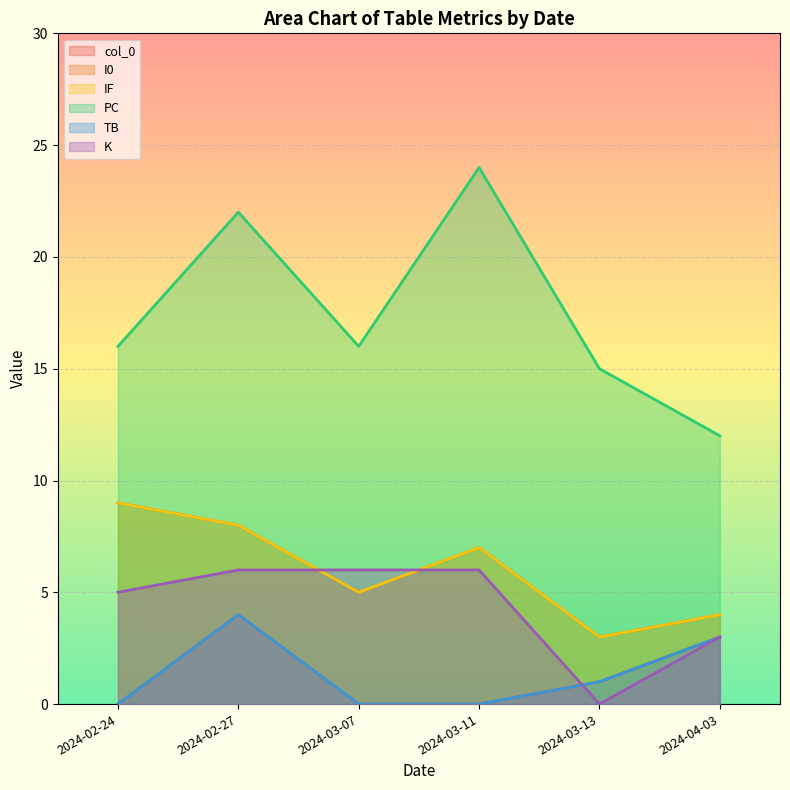

At how many categories does at least one series exceed 13?

5